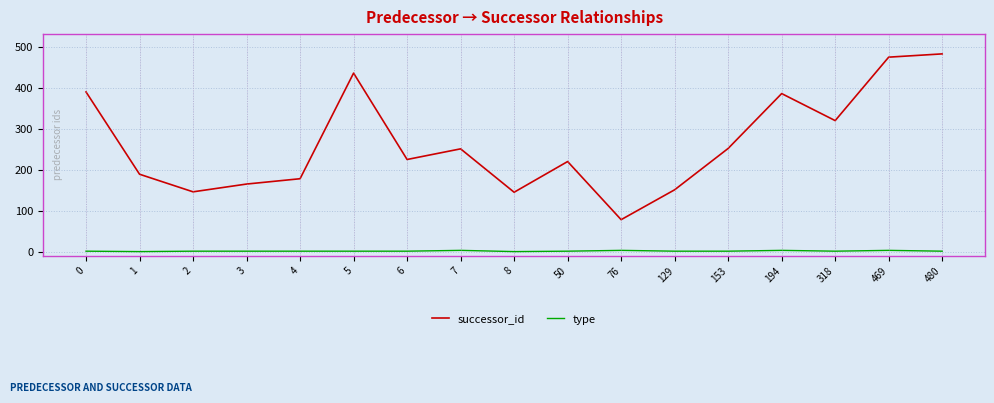

Which series has the widest spread of values?

successor_id